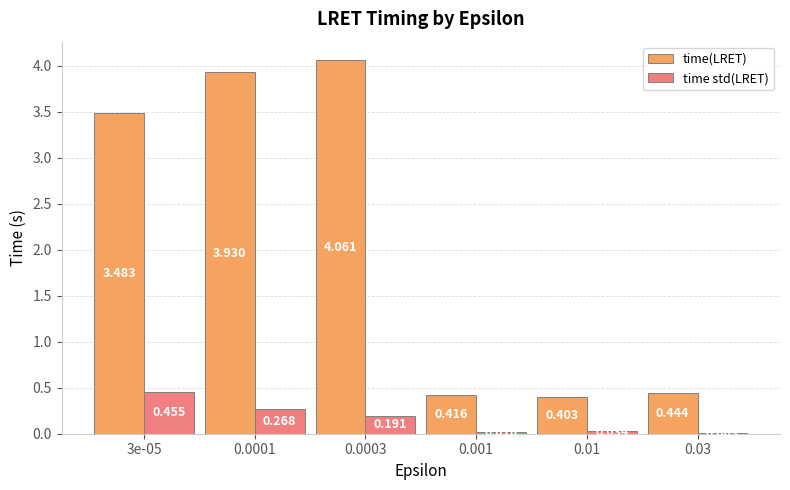

Which series has the largest total across all categories?

time(LRET)